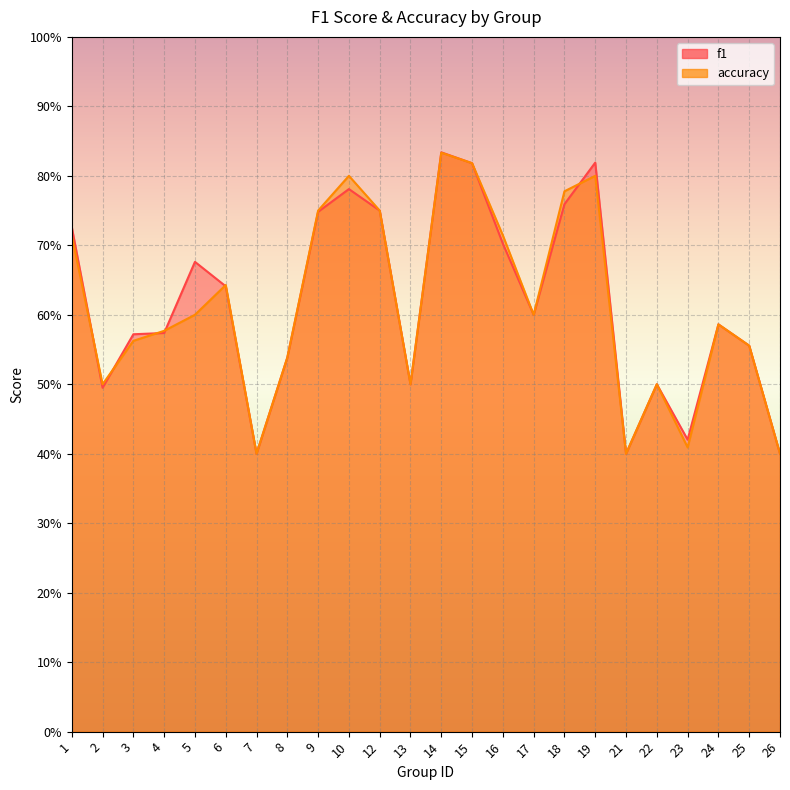

How many lines are shown in the chart?

2